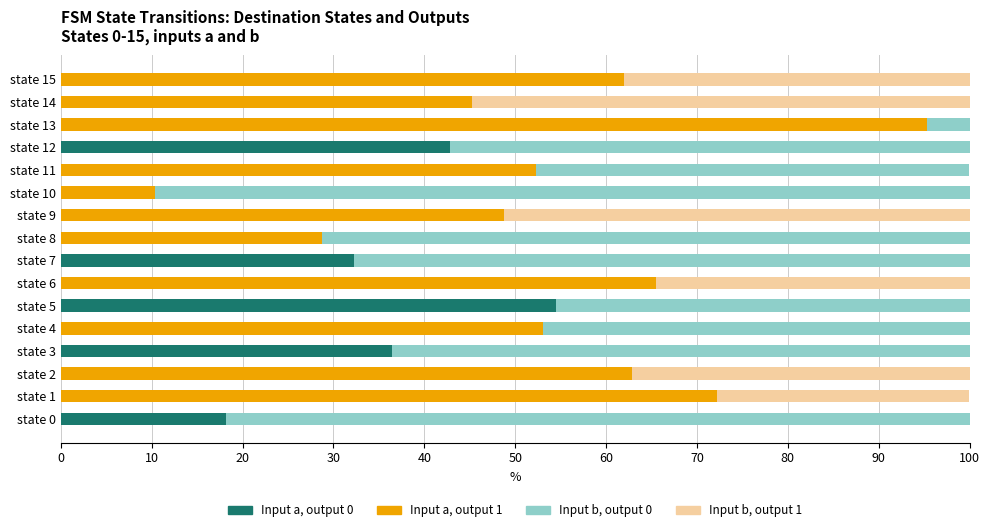

The Input a, output 0 series shows 42.8 at state 12. True or false?

True